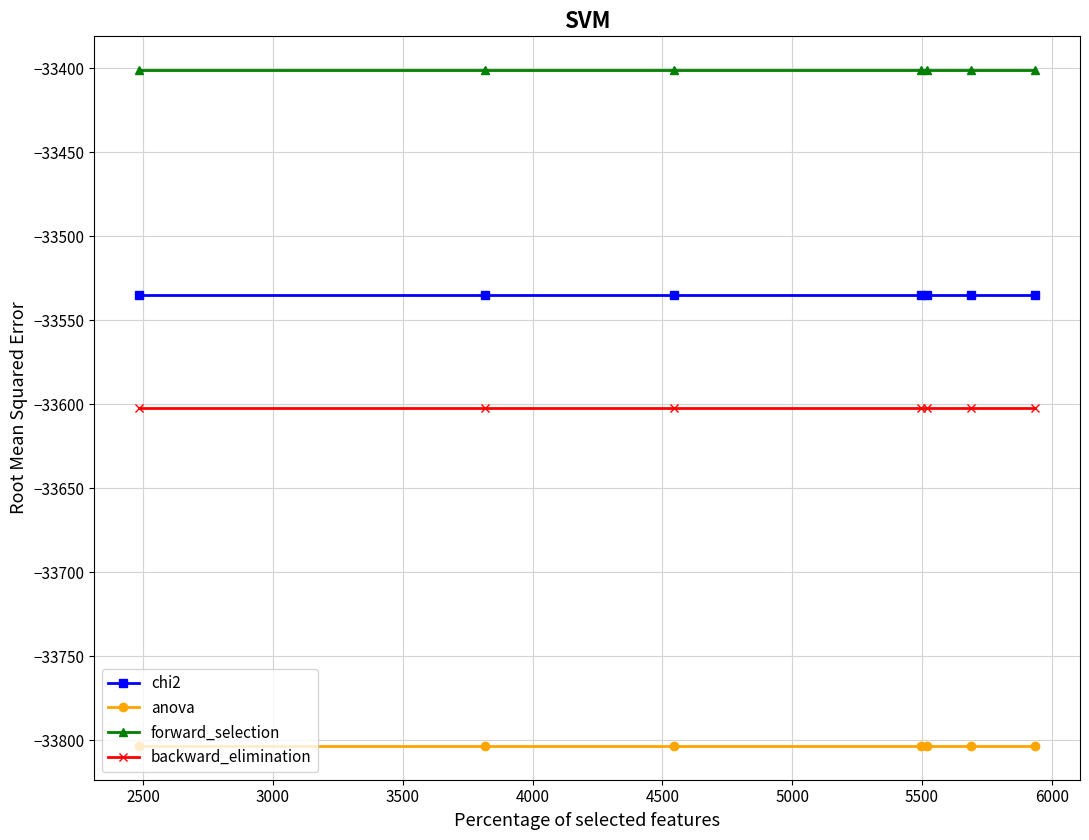

What is the lowest value of the backward_elimination series?

-33602.3